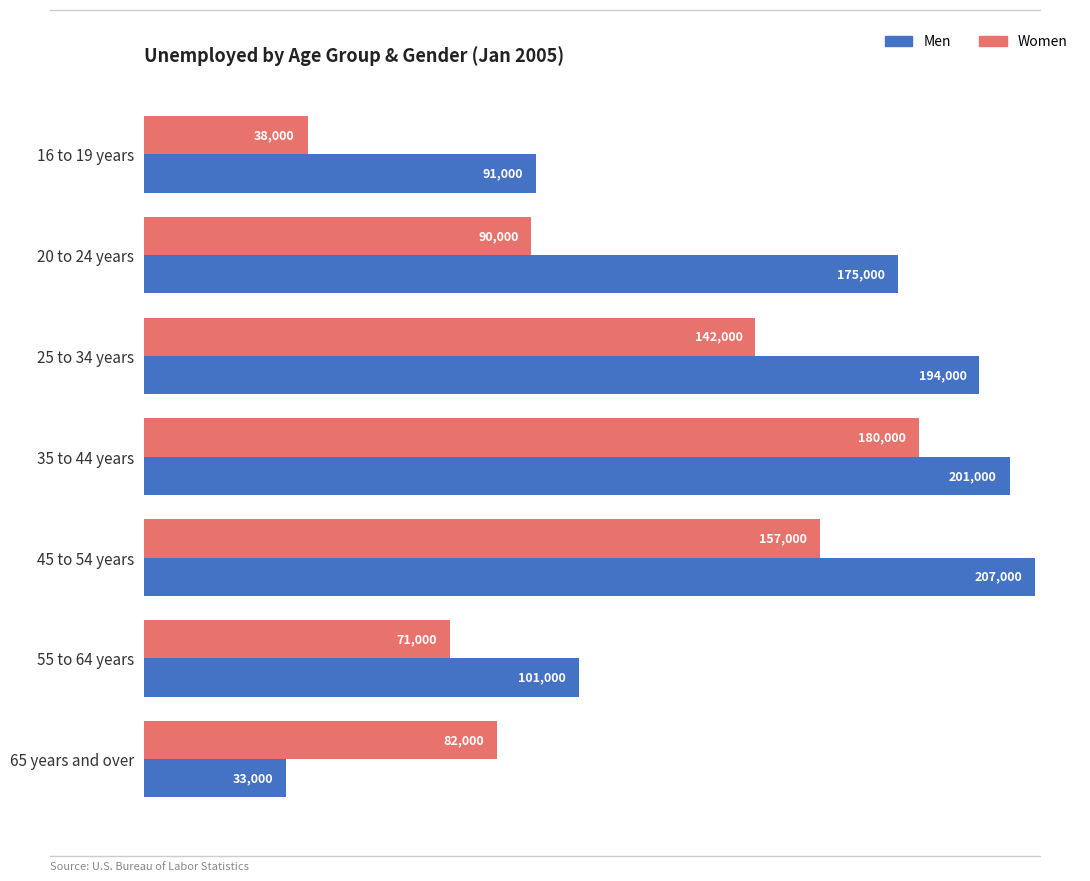

What is the minimum value for Men?

33000